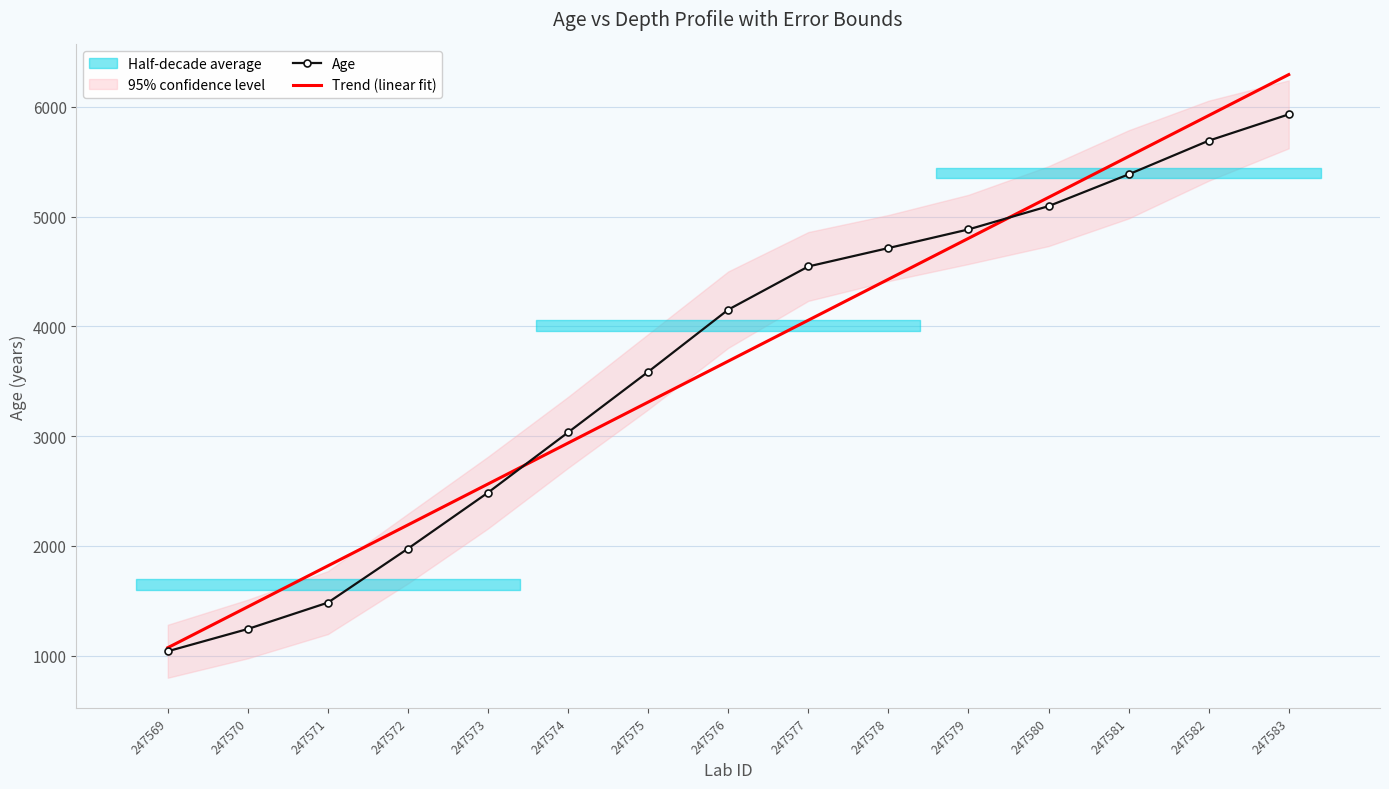

Rank the series by their average value, from lowest to highest.

Trend (linear fit), Age